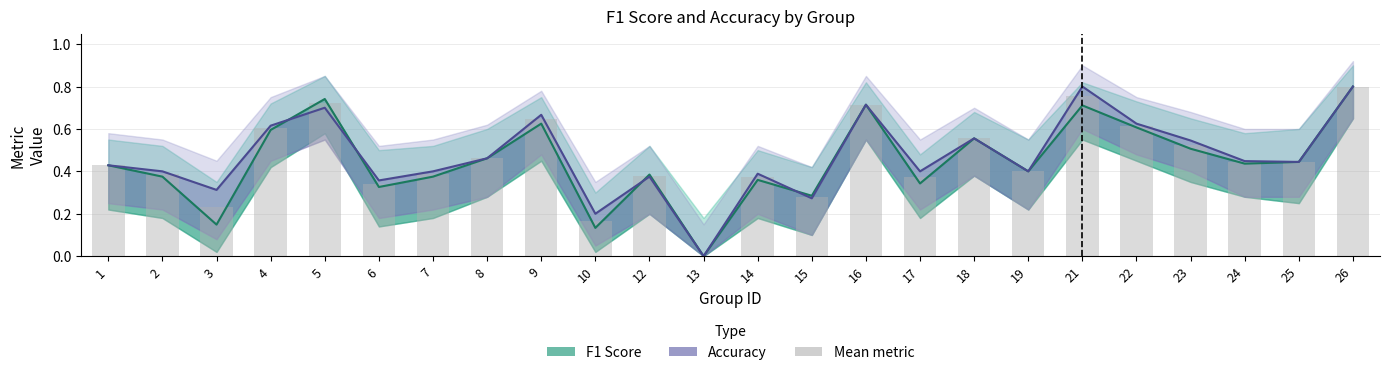

Is it true that F1 Score equals 0.7 at 16?

True